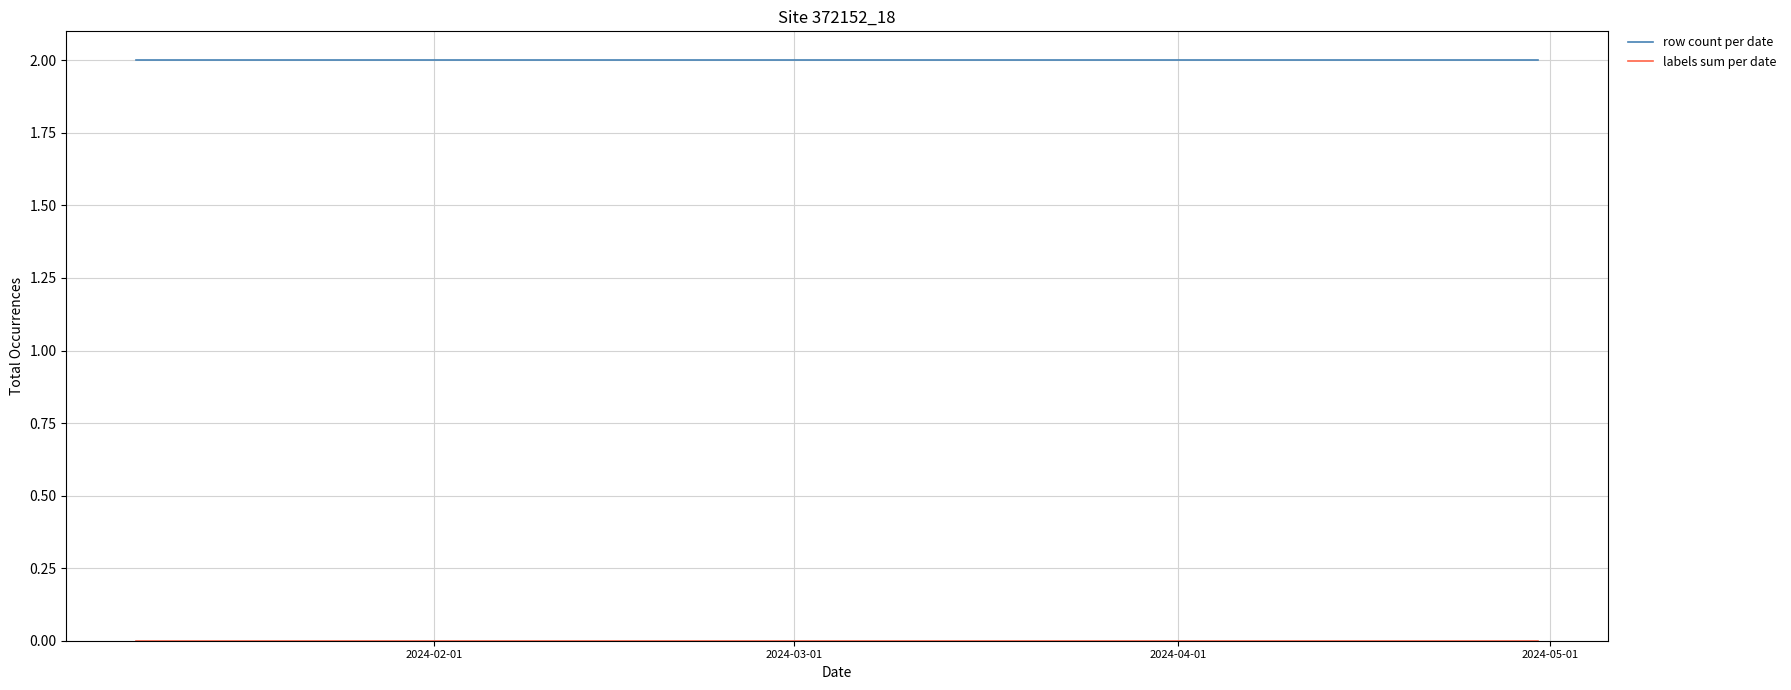

Which series has the largest total across all categories?

row count per date